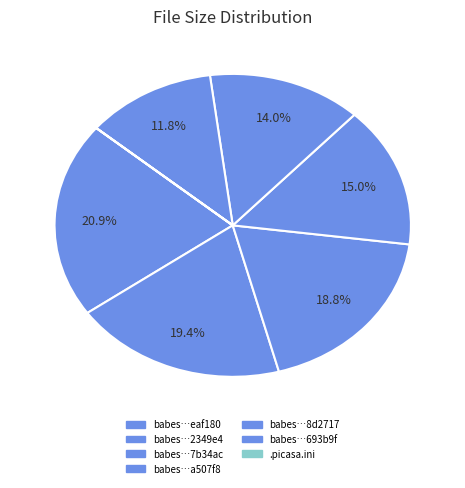

Does any single category account for the majority?

No